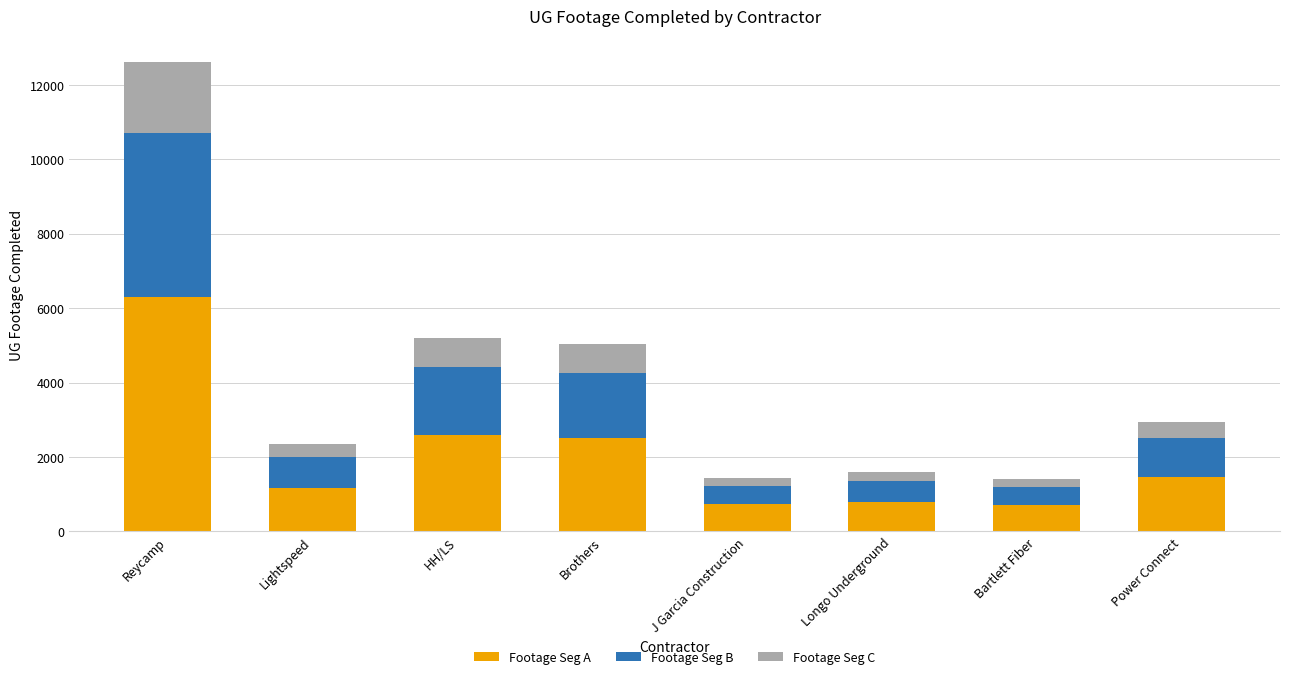

Which category has the highest value in the Footage Seg A series?

Reycamp